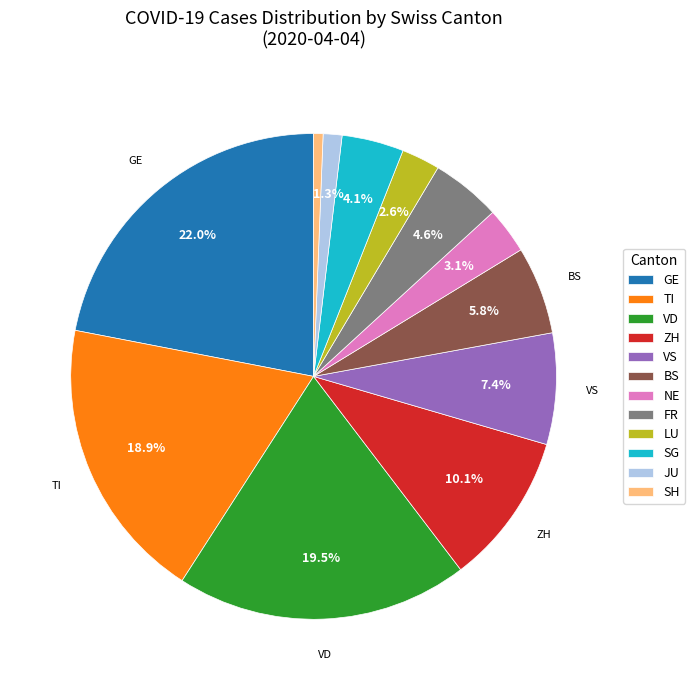

Between ZH and NE, which is larger?

ZH